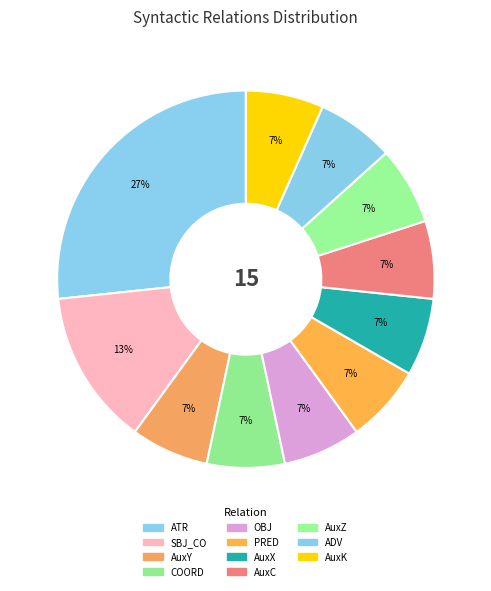

Is there a majority slice in this chart?

No